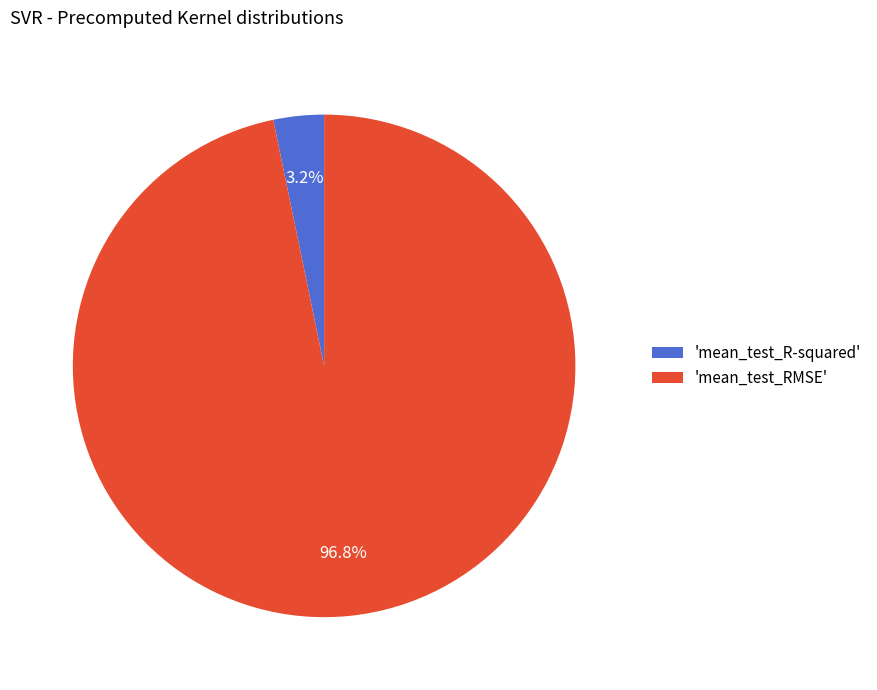

How many slices are in this pie chart?

2